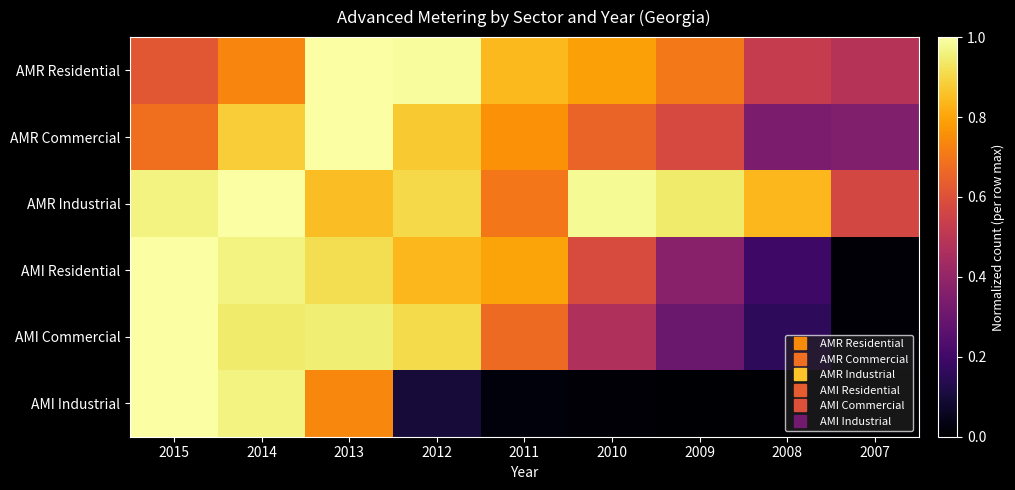

Which series has the largest range (max minus min)?

AMI Industrial